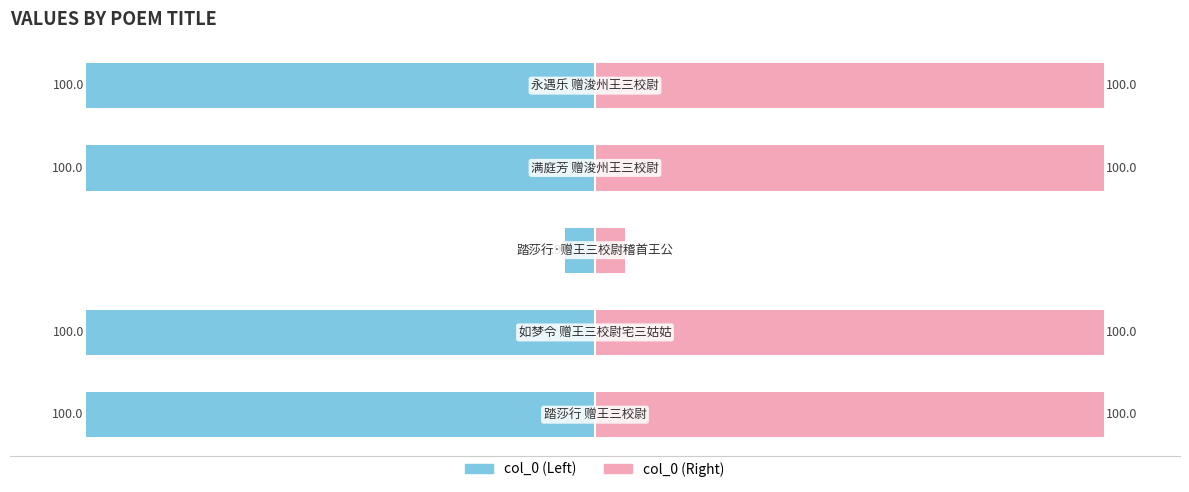

Which series has the largest total across all categories?

Right (col_0)